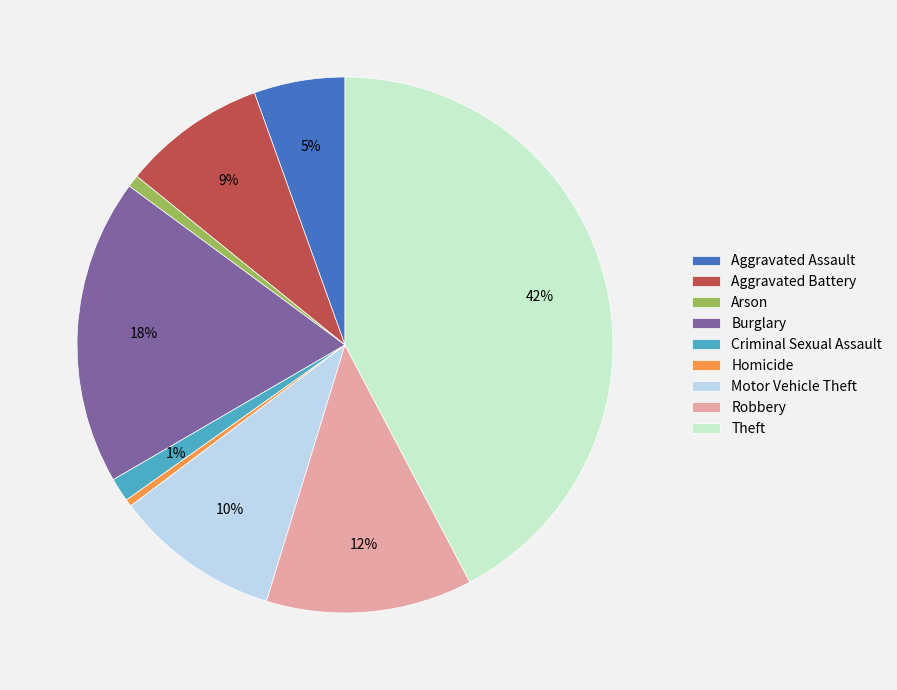

What is the largest slice in the pie chart?

Theft